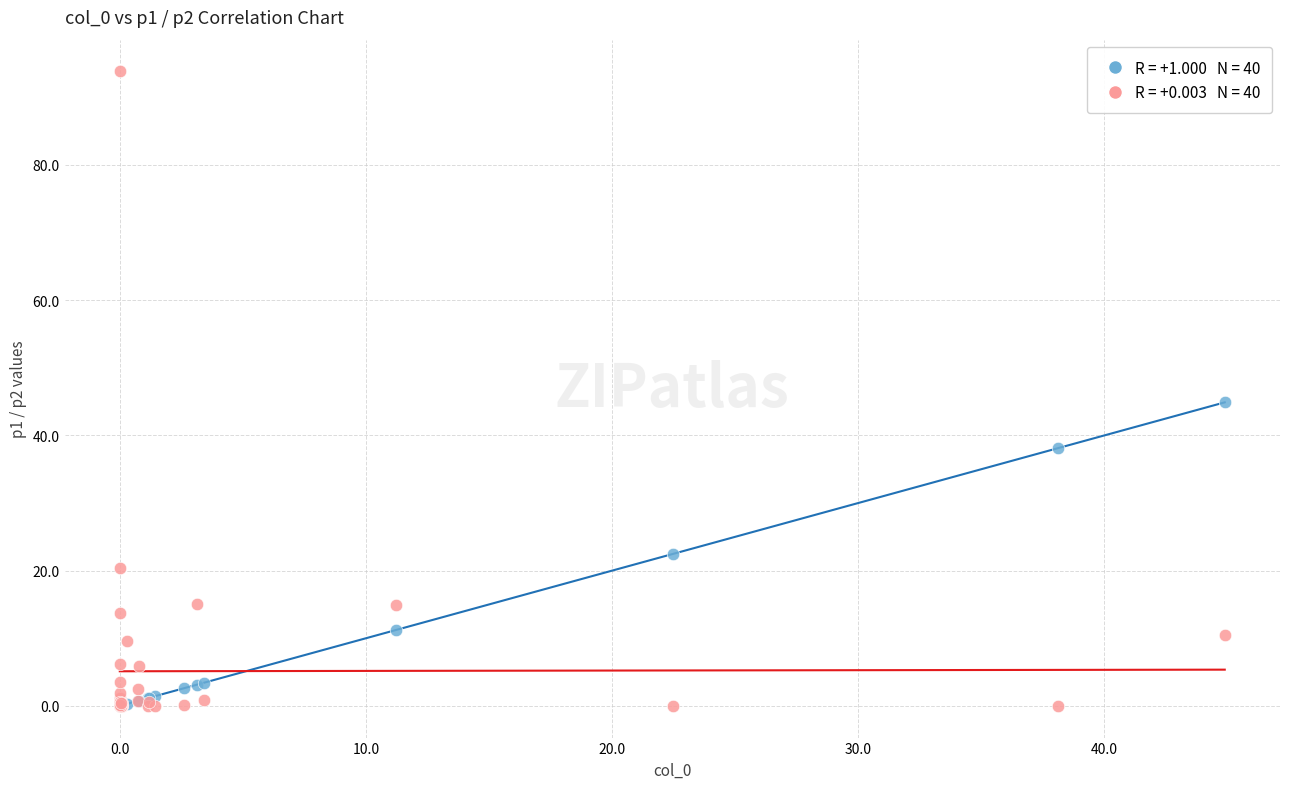

Across all series, what Y value is closest to 46?

44.9